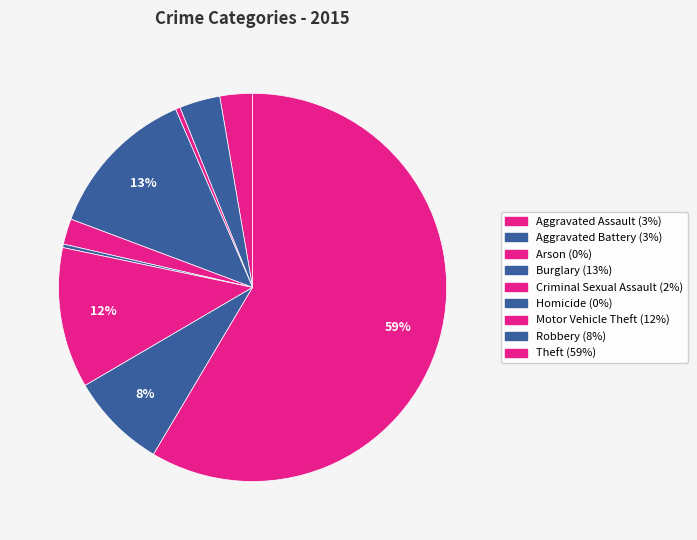

The Criminal Sexual Assault slice represents 1% of the pie. True or false?

False